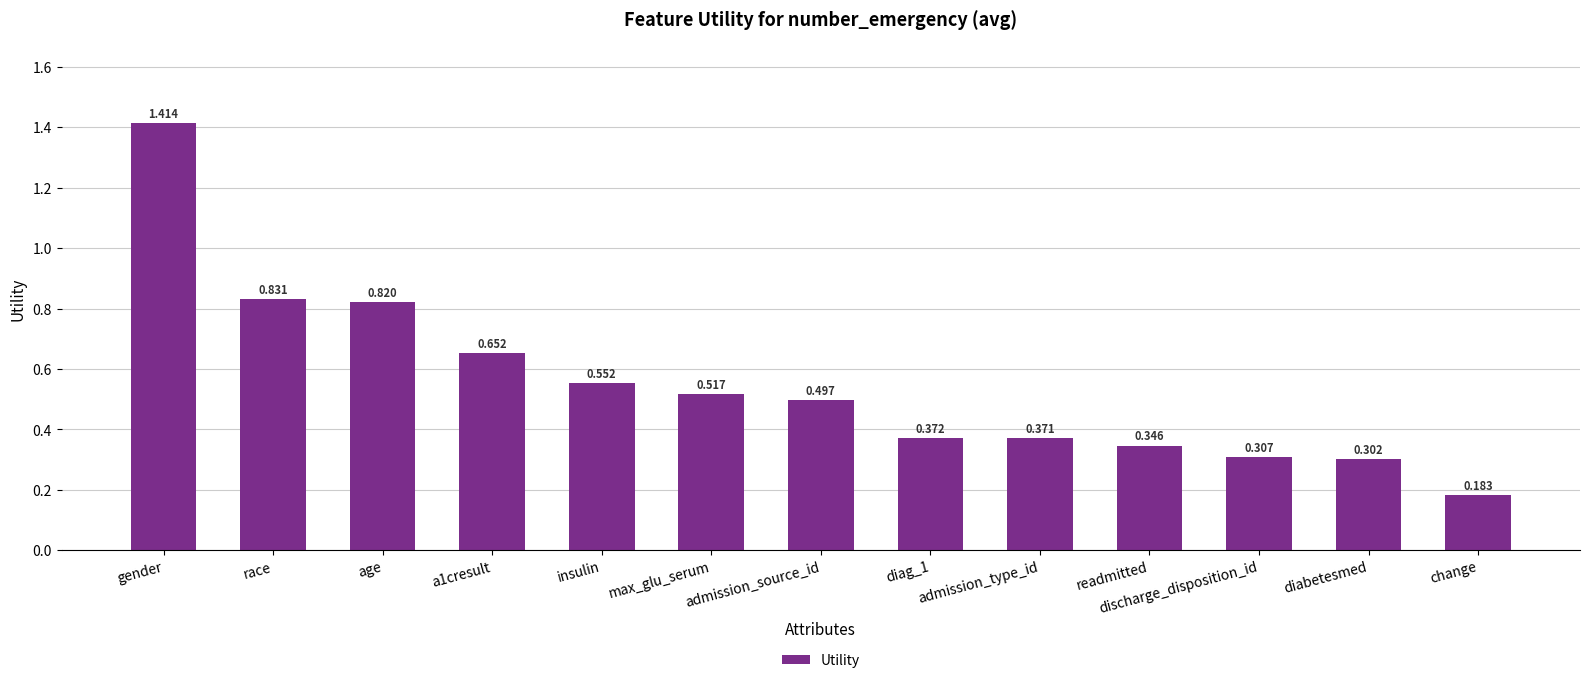

Which category has the lowest value across all series?

change